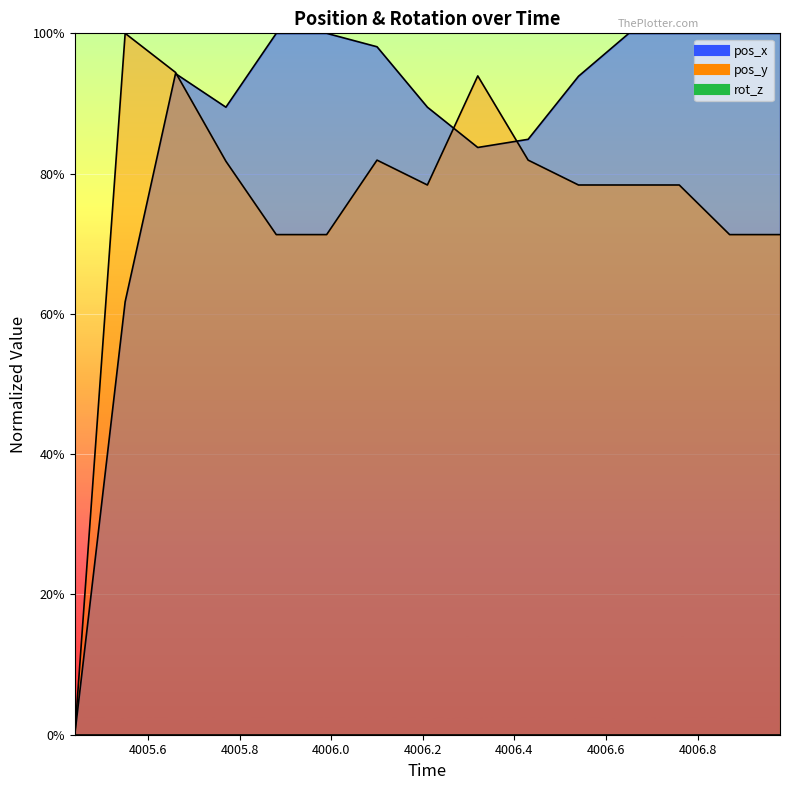

Which series has the largest range (max minus min)?

pos_x